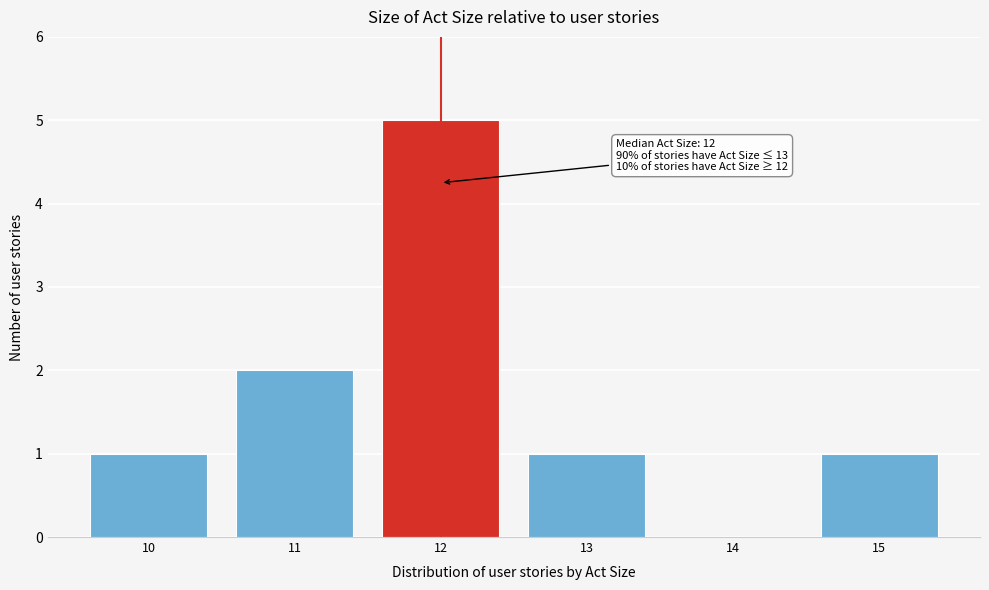

Which range on the x-axis has the tallest bar?

11.5 to 12.5